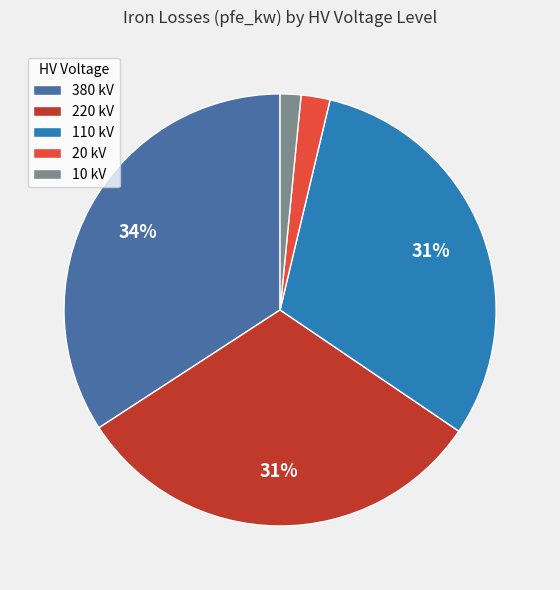

Is there a majority slice in this chart?

No